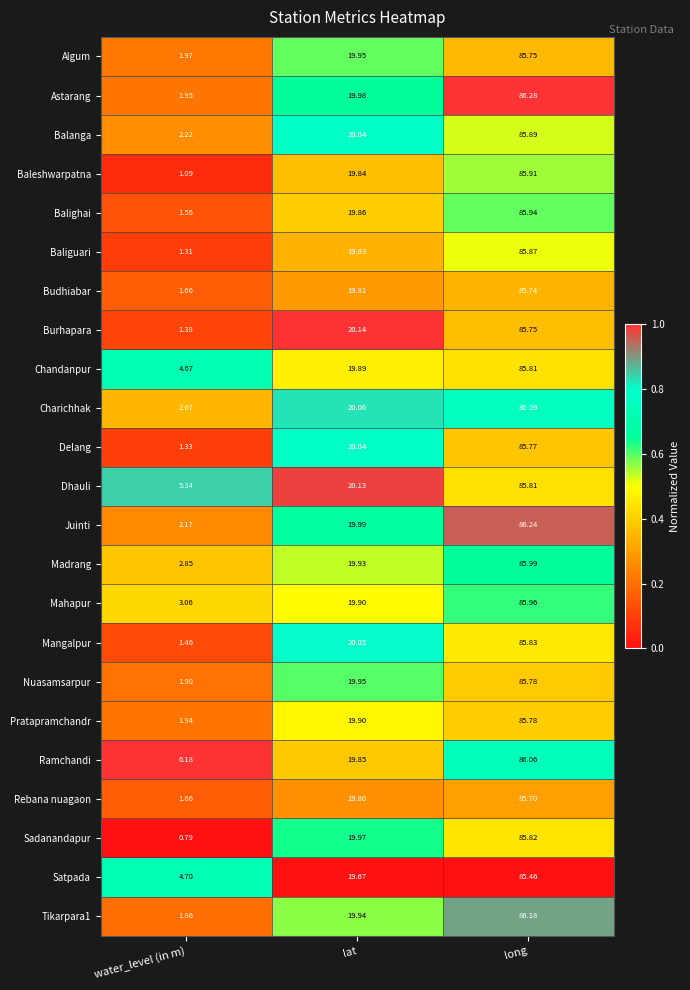

At which category is the sum across all series the highest?

long